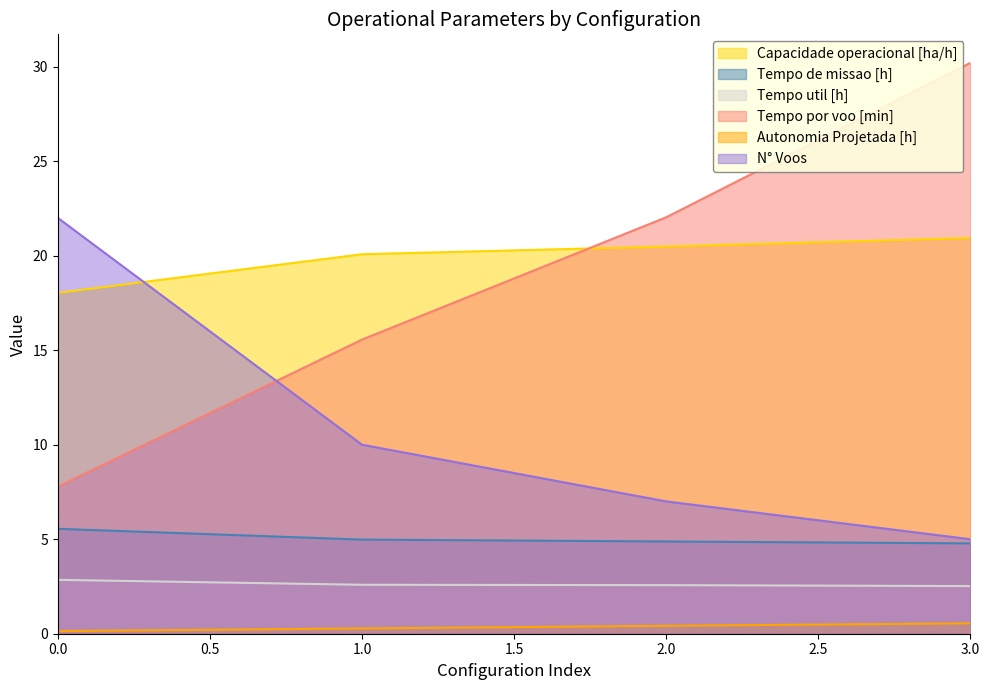

Between 0 and 2, which is larger?

2